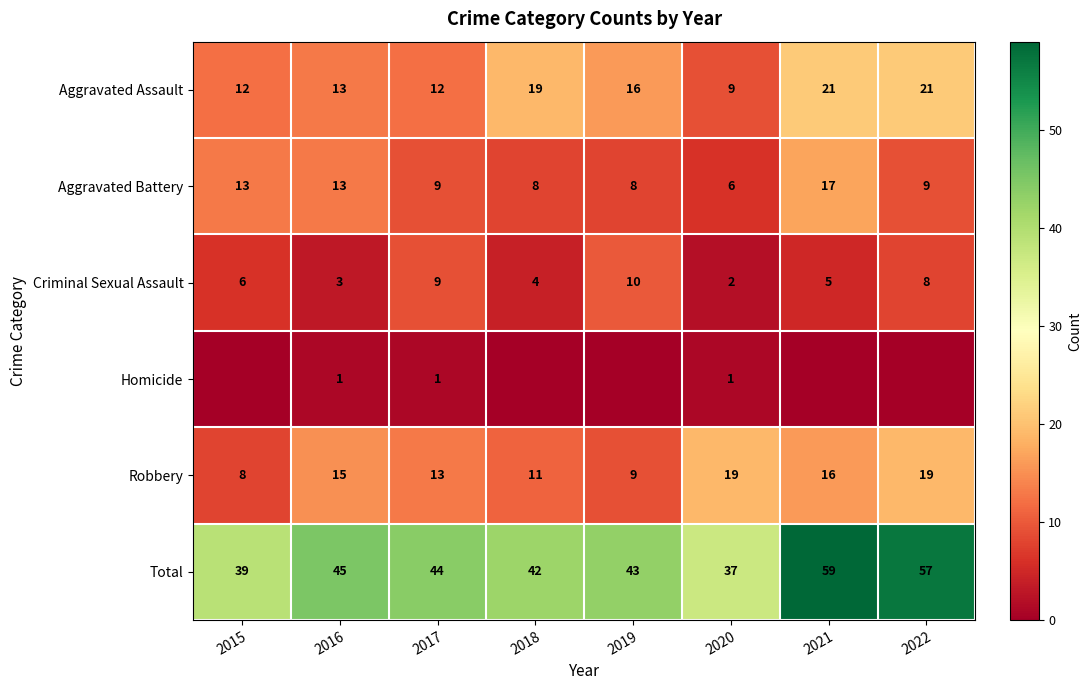

What is the average value of the Aggravated Assault series?

15